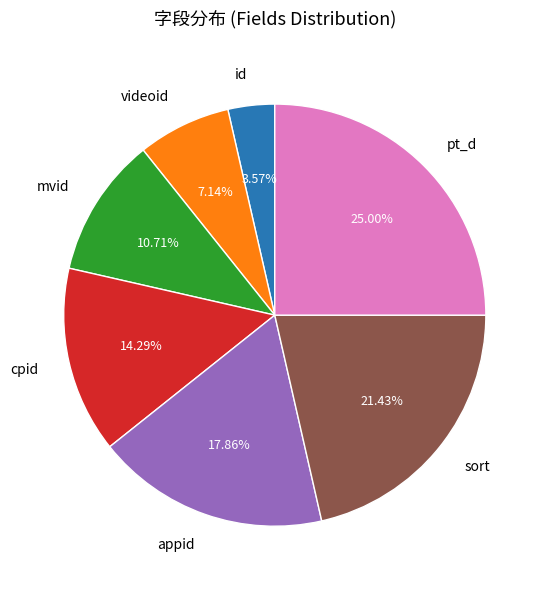

Which has a higher value, sort or appid?

sort